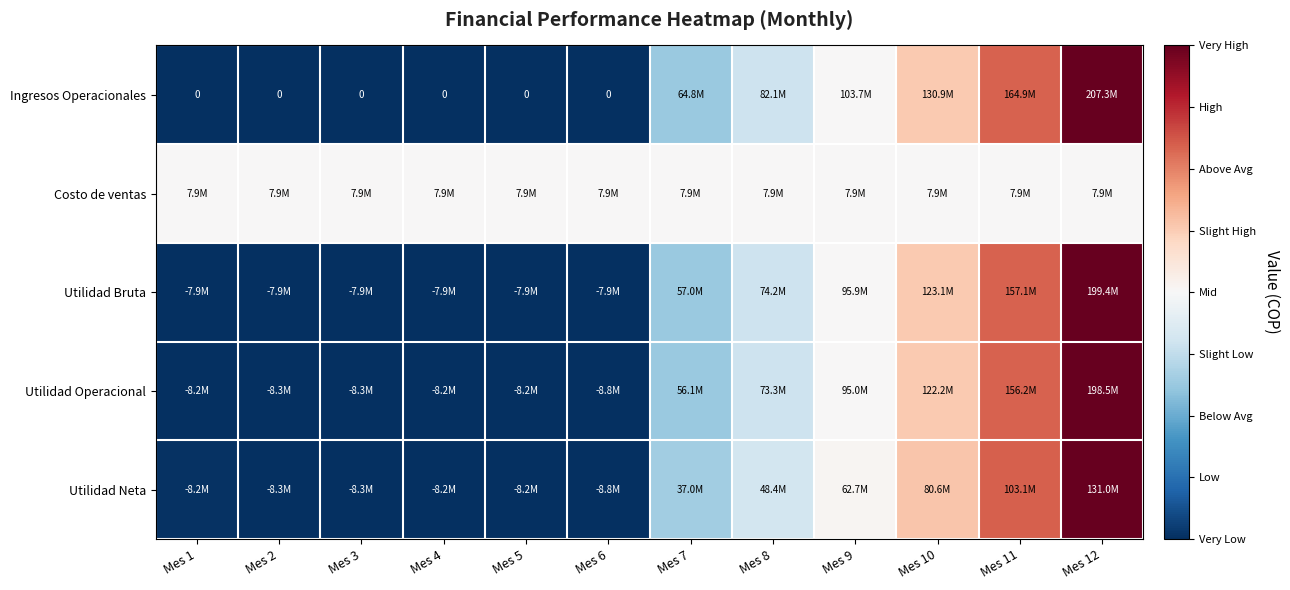

Is the value of Utilidad Operacional at Mes 4 greater than the value of Costo de ventas at Mes 9?

No